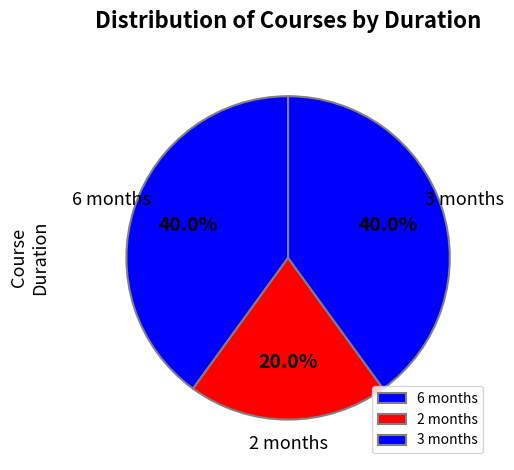

Does any single category account for the majority?

No